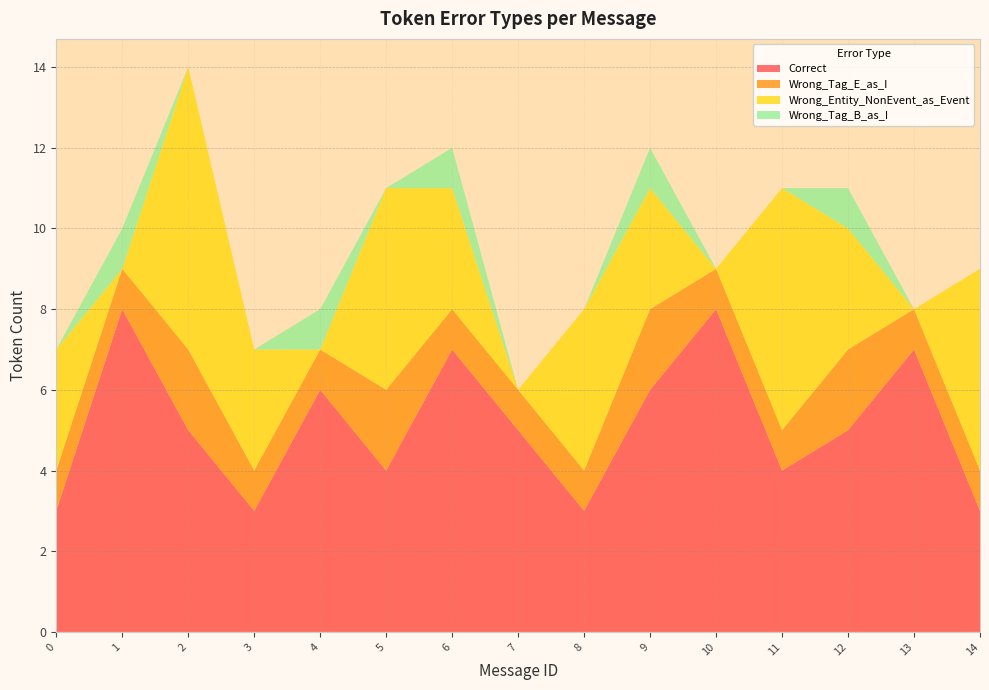

Reading right to left, transcribe all the data shown in this chart.

Correct: 3	7	5	4	8	6	3	5	7	4	6	3	5	8	3
Wrong_Tag_E_as_I: 1	1	2	1	1	2	1	1	1	2	1	1	2	1	1
Wrong_Entity_NonEvent_as_Event: 5	0	3	6	0	3	4	0	3	5	0	3	7	0	3
Wrong_Tag_B_as_I: 0	0	1	0	0	1	0	0	1	0	1	0	0	1	0